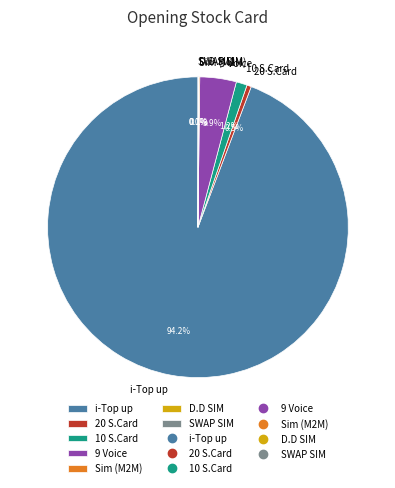

Which slice is the largest?

i-Top up